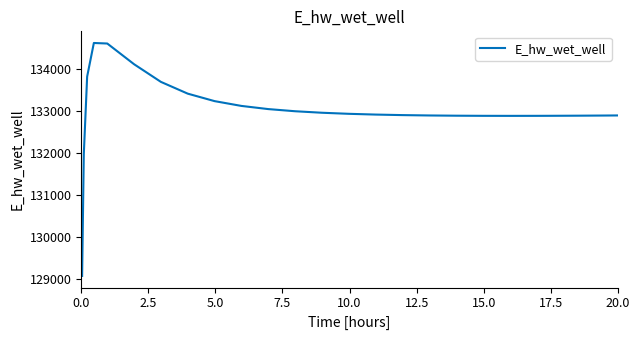

What is the maximum value shown in the chart?

134627.8